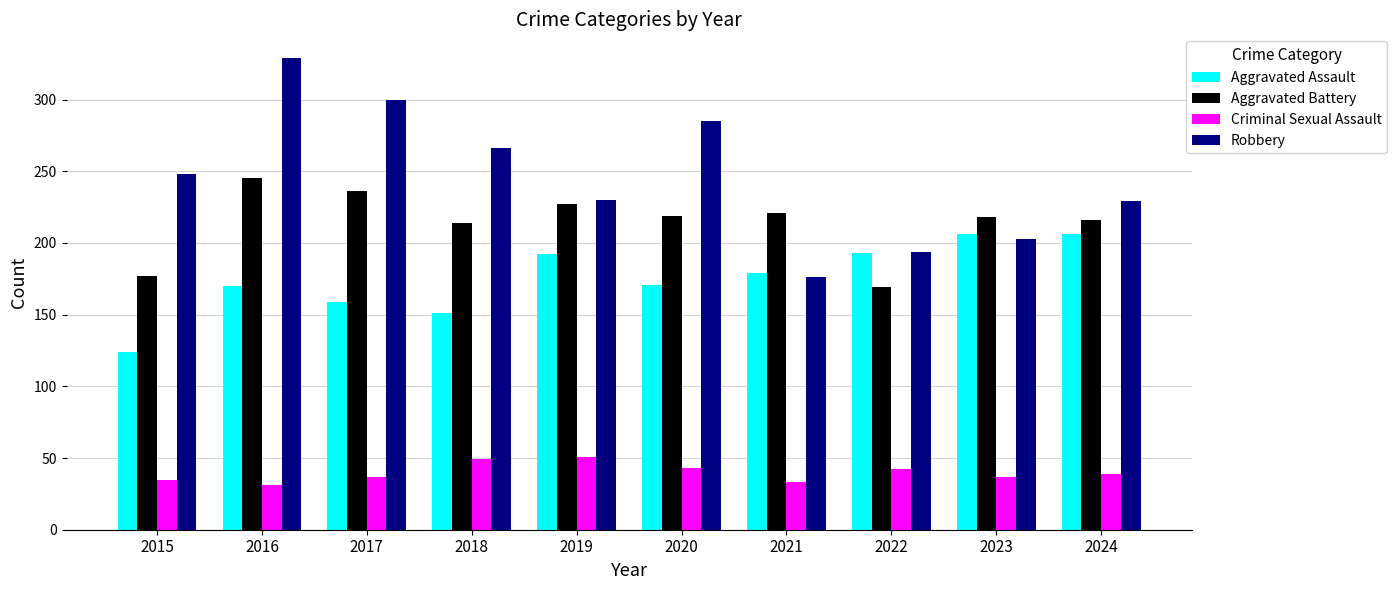

How many series are shown in this chart?

4